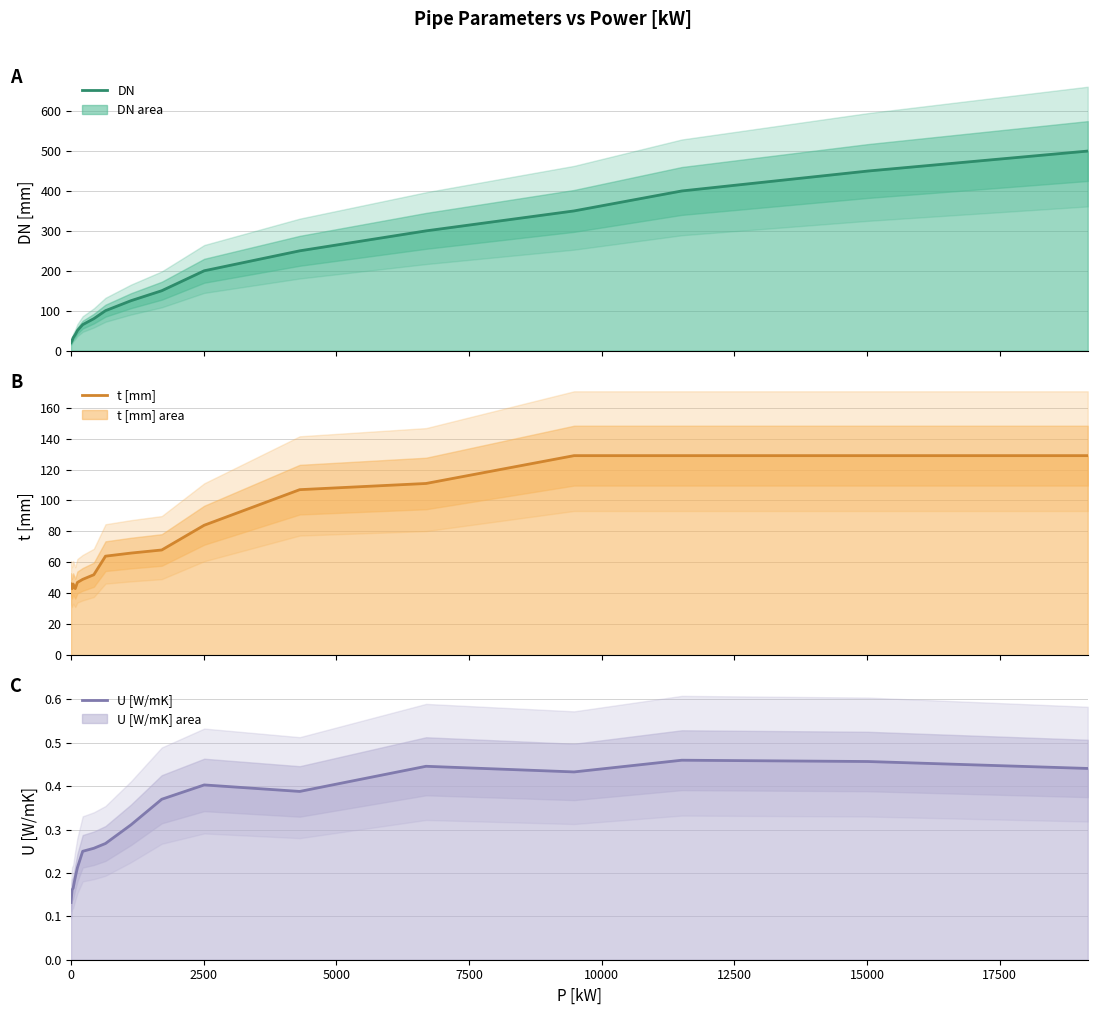

How many lines are shown in the chart?

3